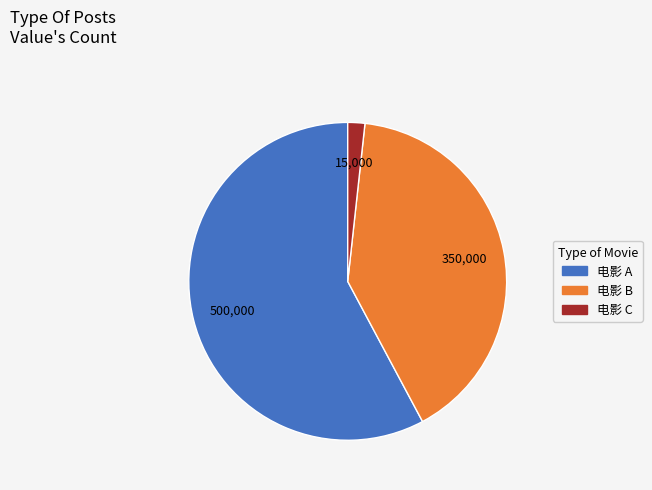

Is it true that 电影 B is 51% of the pie?

False